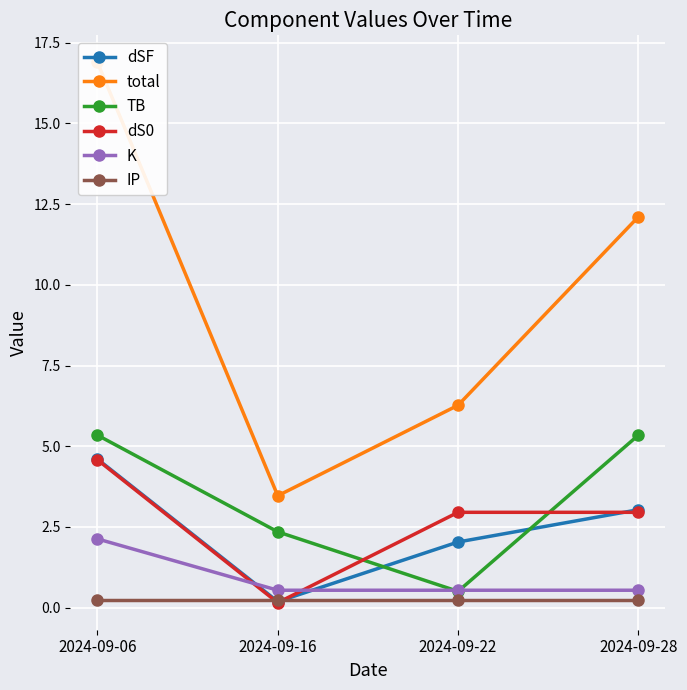

True or false: K has a value of 0.5 at 2024-09-28.

True